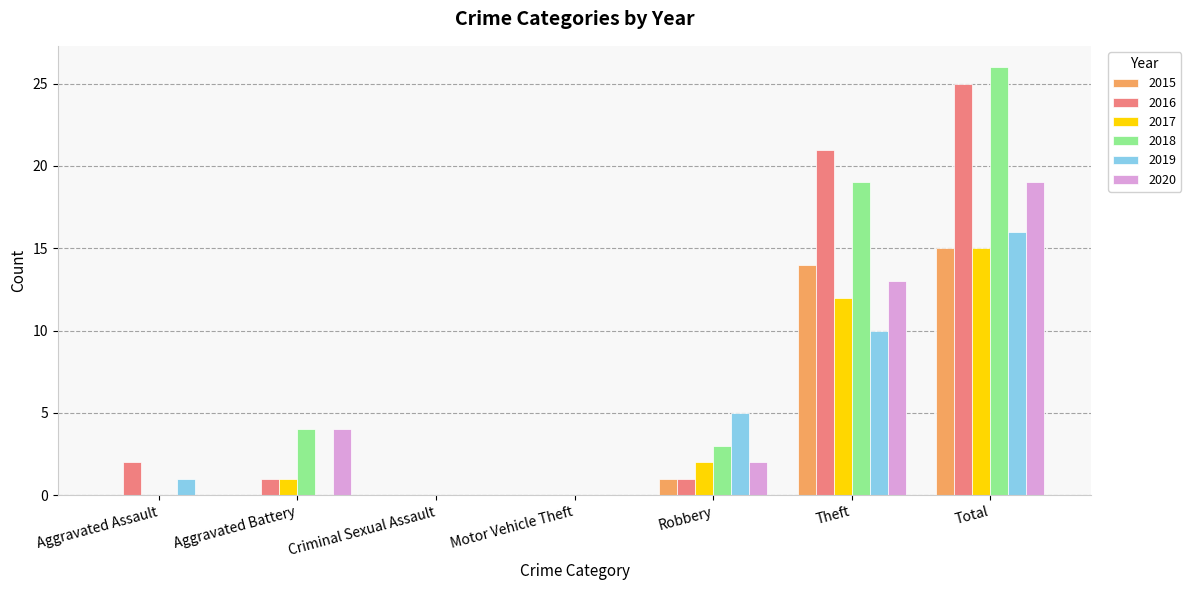

Reading left to right, list all the values displayed in this chart.

2015: Aggravated Assault=0	Aggravated Battery=0	Criminal Sexual Assault=0	Motor Vehicle Theft=0	Robbery=1	Theft=14	Total=15
2016: Aggravated Assault=2	Aggravated Battery=1	Criminal Sexual Assault=0	Motor Vehicle Theft=0	Robbery=1	Theft=21	Total=25
2017: Aggravated Assault=0	Aggravated Battery=1	Criminal Sexual Assault=0	Motor Vehicle Theft=0	Robbery=2	Theft=12	Total=15
2018: Aggravated Assault=0	Aggravated Battery=4	Criminal Sexual Assault=0	Motor Vehicle Theft=0	Robbery=3	Theft=19	Total=26
2019: Aggravated Assault=1	Aggravated Battery=0	Criminal Sexual Assault=0	Motor Vehicle Theft=0	Robbery=5	Theft=10	Total=16
2020: Aggravated Assault=0	Aggravated Battery=4	Criminal Sexual Assault=0	Motor Vehicle Theft=0	Robbery=2	Theft=13	Total=19